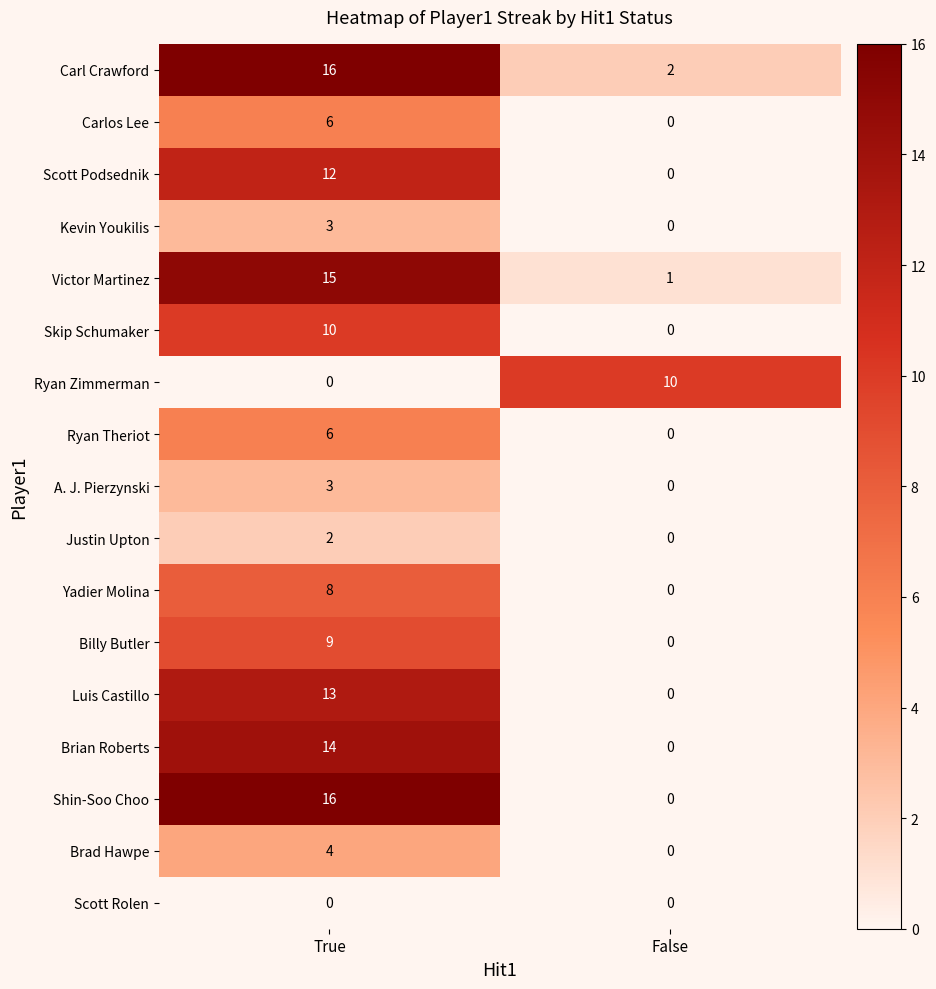

How many series are shown in this chart?

17